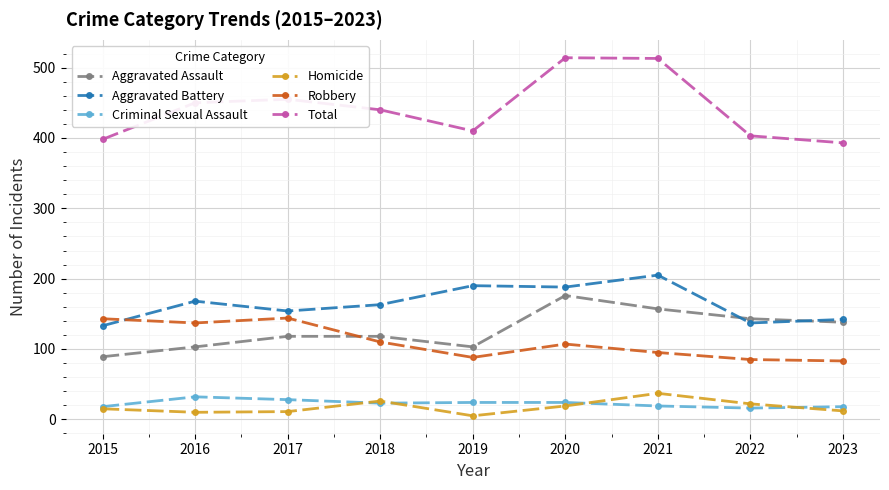

What is the difference between the highest and lowest values at 2020?

495